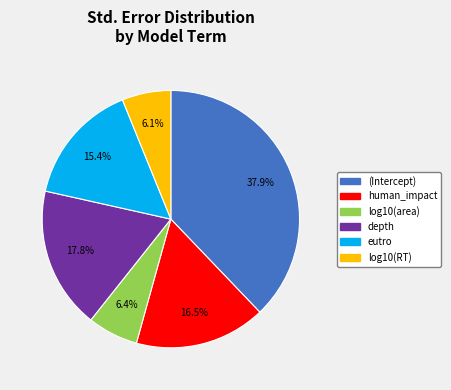

Count the number of slices in the pie.

6